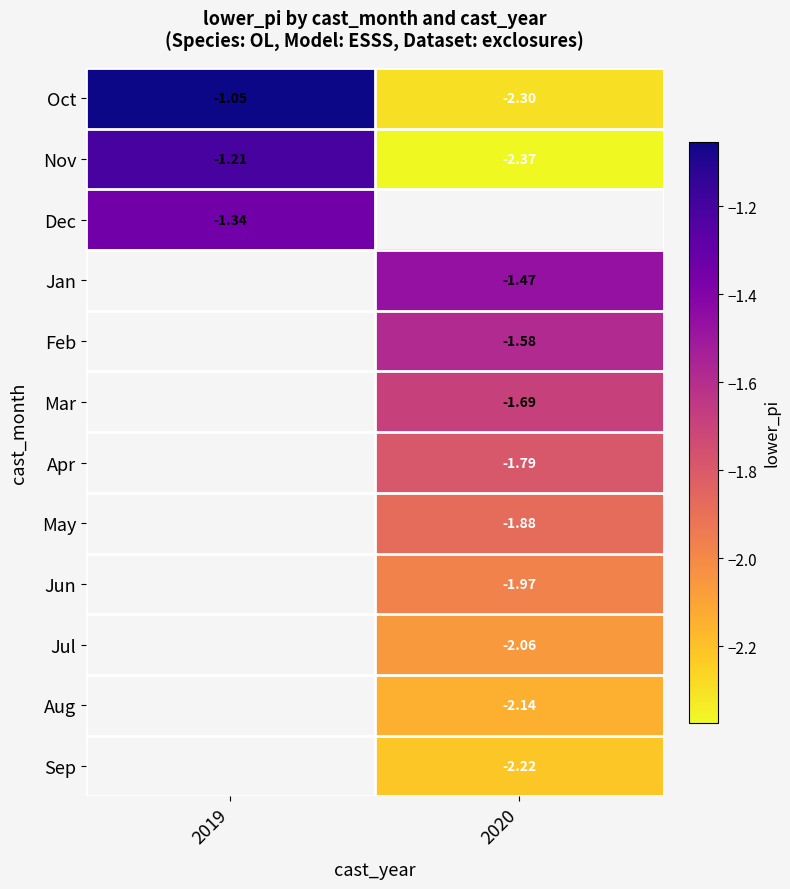

Is the value of Nov at 2019 greater than the value of Jul at 2020?

Yes